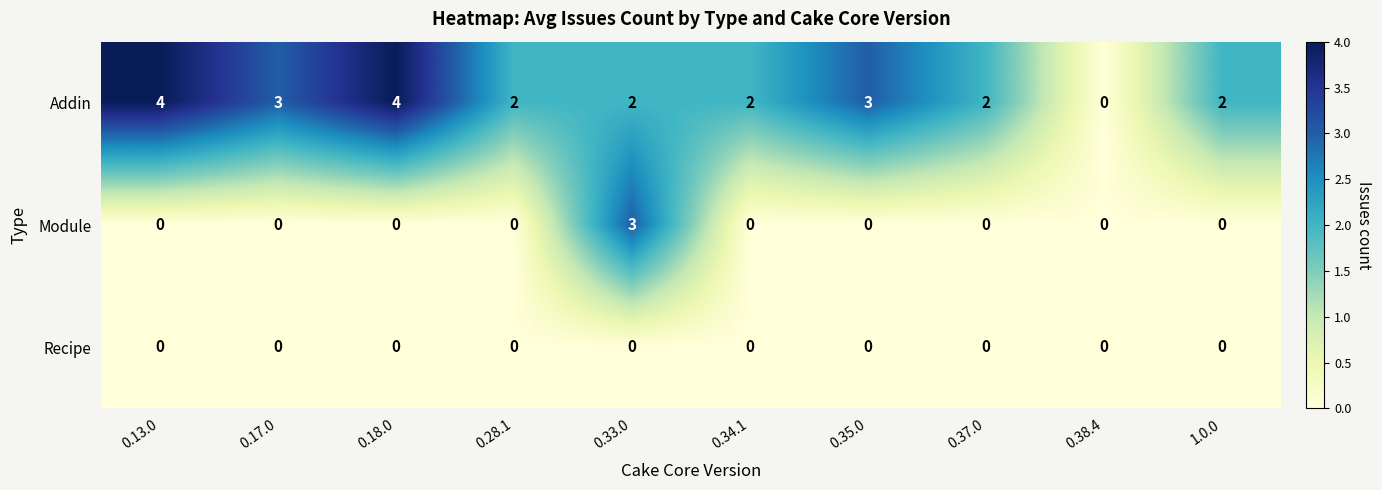

Which series has the largest total across all categories?

Addin